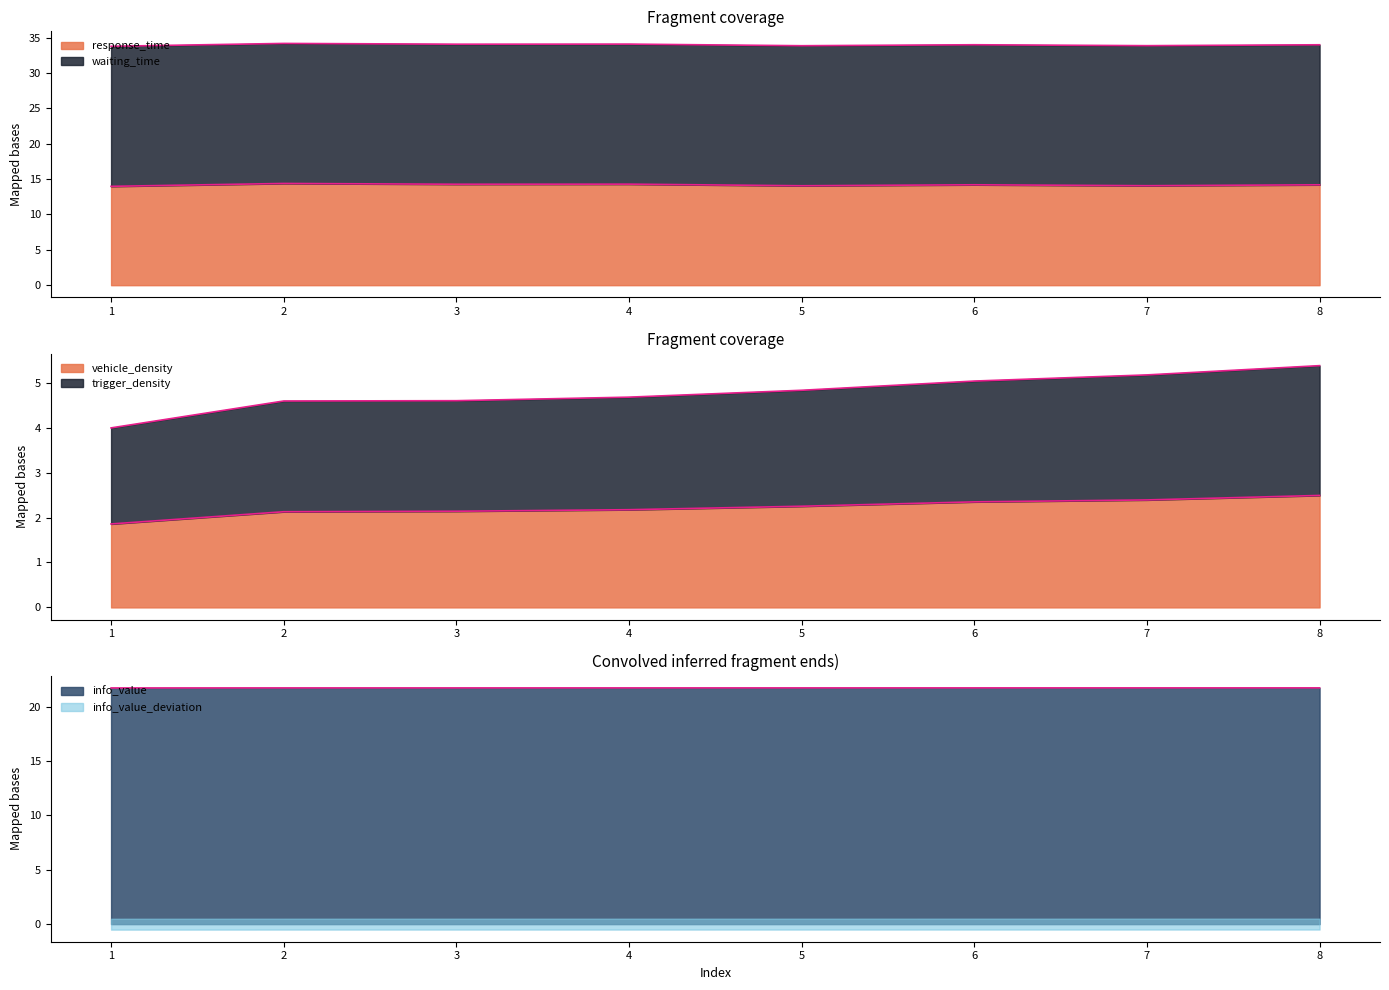

At which category does the chart reach its peak across all series?

8